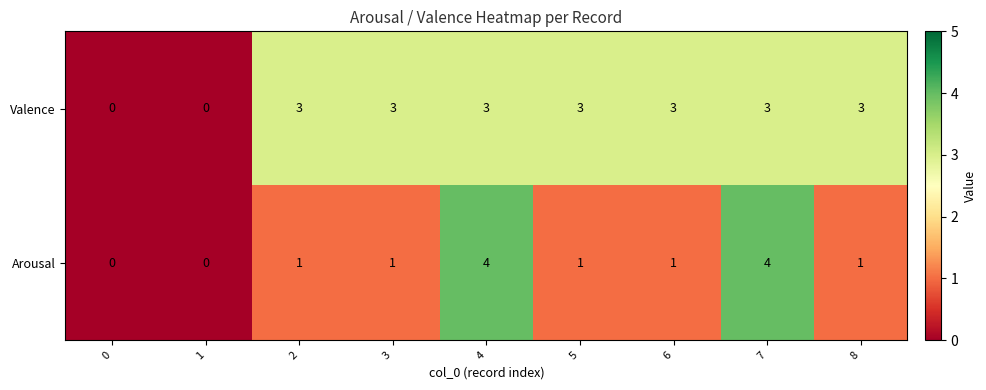

How many Valence values are between 3 and 4?

7